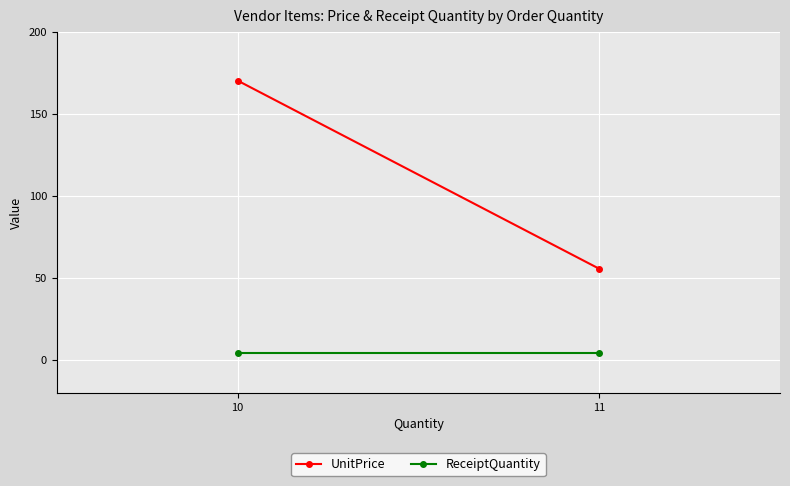

What is the sum of all UnitPrice values?

225.7